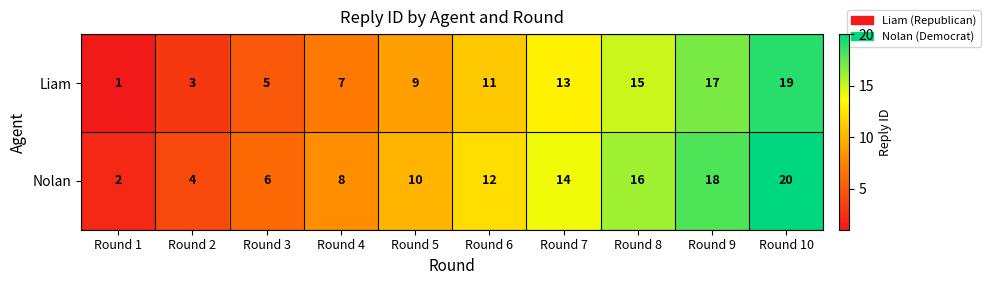

Reading right to left, extract all data points from this chart.

Liam: Round 10=19	Round 9=17	Round 8=15	Round 7=13	Round 6=11	Round 5=9	Round 4=7	Round 3=5	Round 2=3	Round 1=1
Nolan: Round 10=20	Round 9=18	Round 8=16	Round 7=14	Round 6=12	Round 5=10	Round 4=8	Round 3=6	Round 2=4	Round 1=2